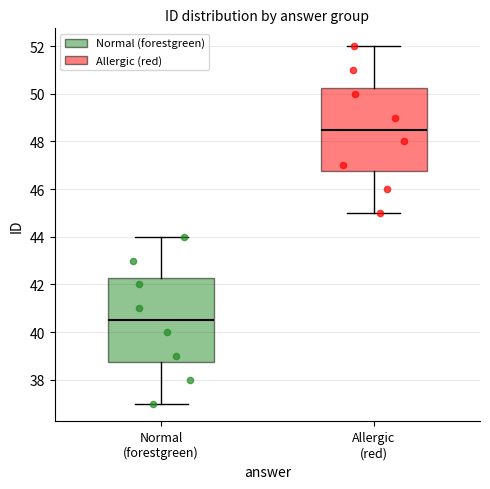

Reading left to right, transcribe this box plot: for each box, give where its median line is, the range the box spans, and where its two whiskers end, as read against the y-axis. The values are not printed on the chart, so give them approximately, as read against the axis.

Normal (forestgreen): median 40.6, box 38.8 to 42.2, whiskers 37.0 to 44.0
Allergic (red): median 48.6, box 46.8 to 50.2, whiskers 45.0 to 52.0